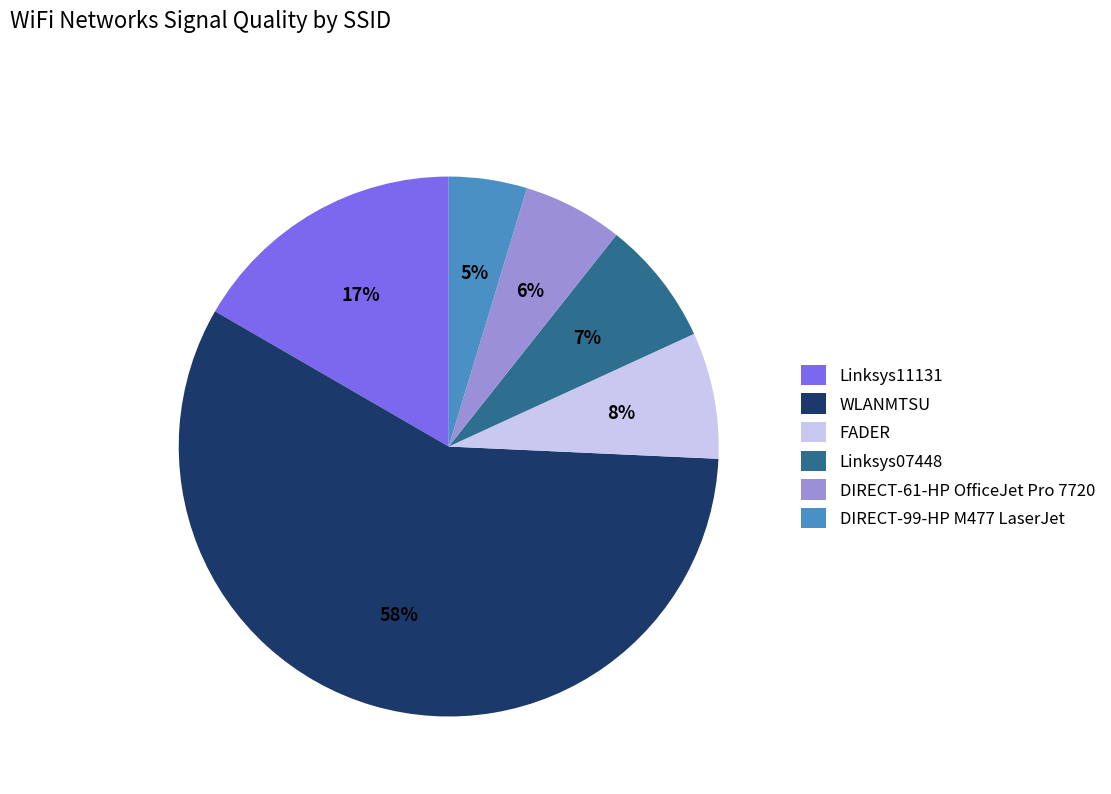

Which slice represents more than half of the pie?

WLANMTSU